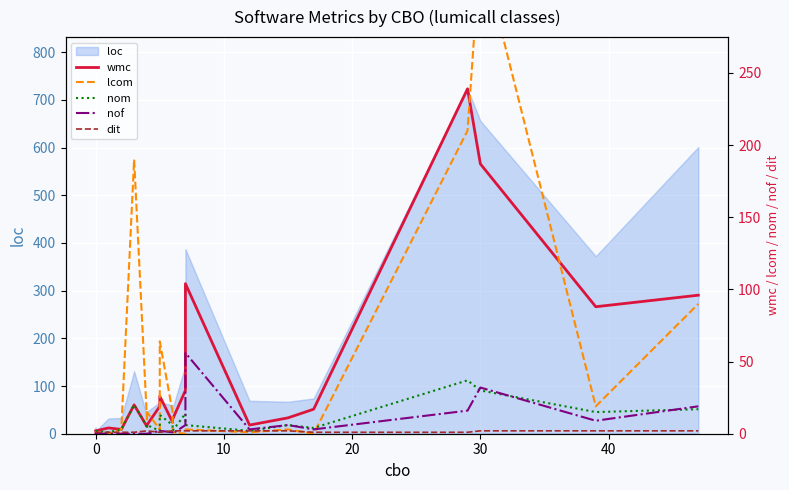

True or false: nom and dit cross at least once.

False